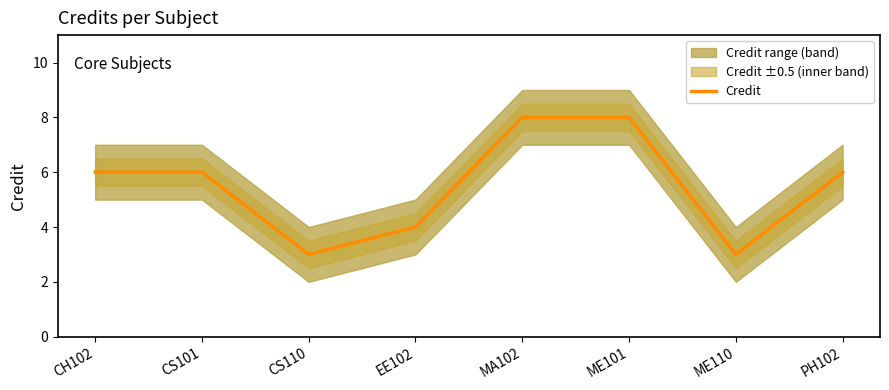

What is the smallest value displayed?

3